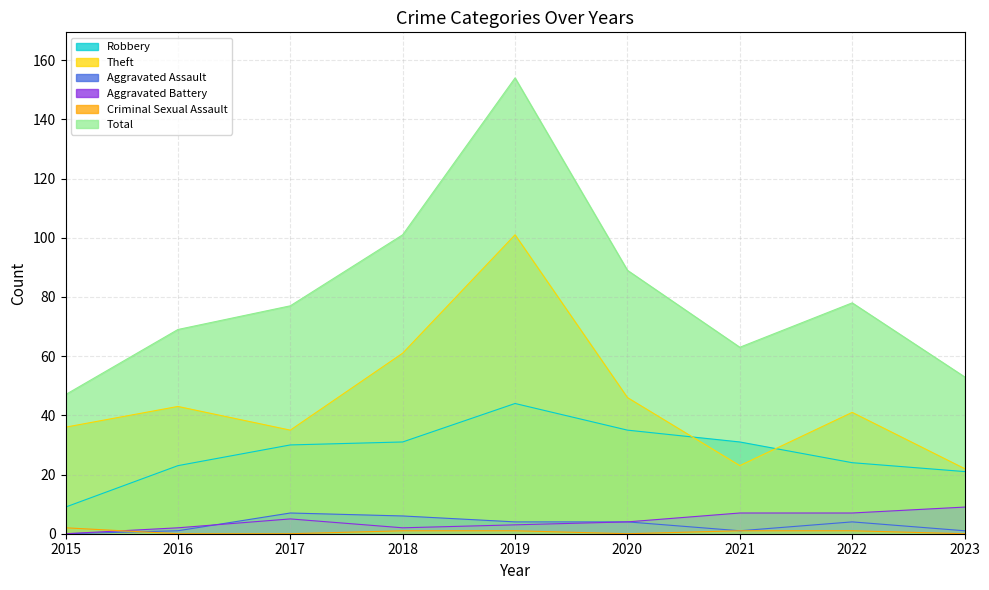

What is the total value across all series at 2023?

106